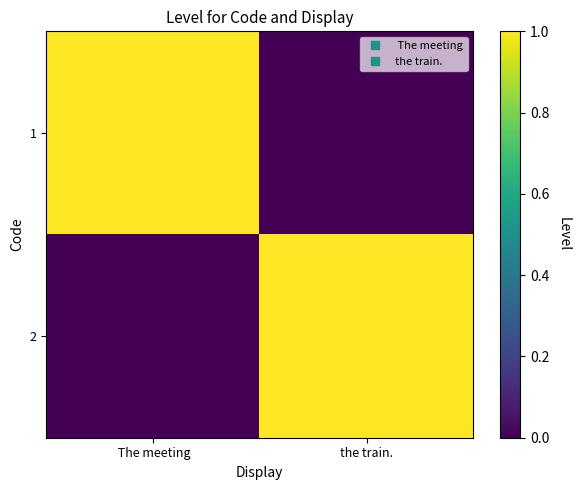

What is the total value across all series at  The meeting?

1